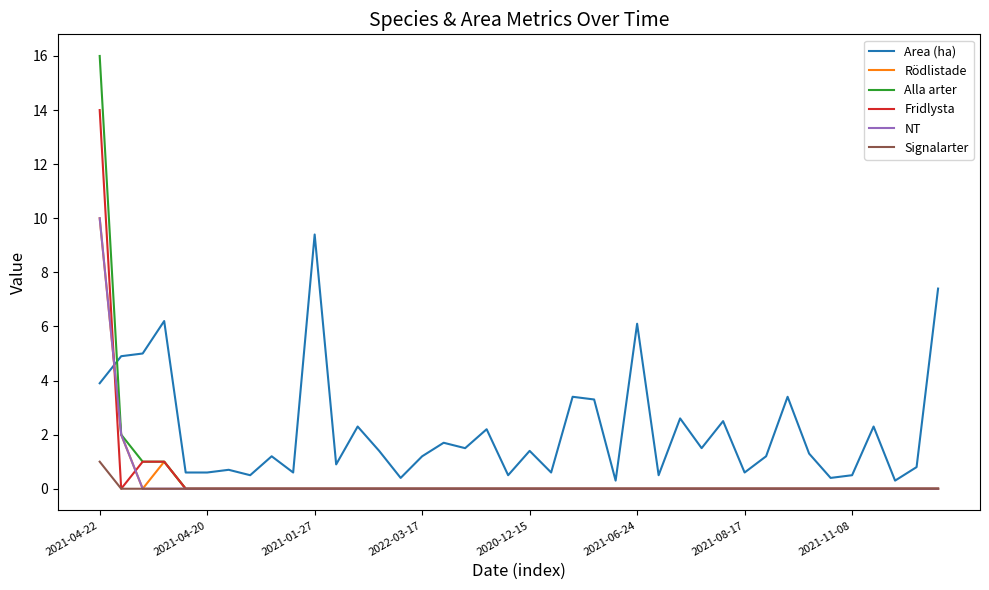

What is the highest value of the Area (ha) series?

9.4